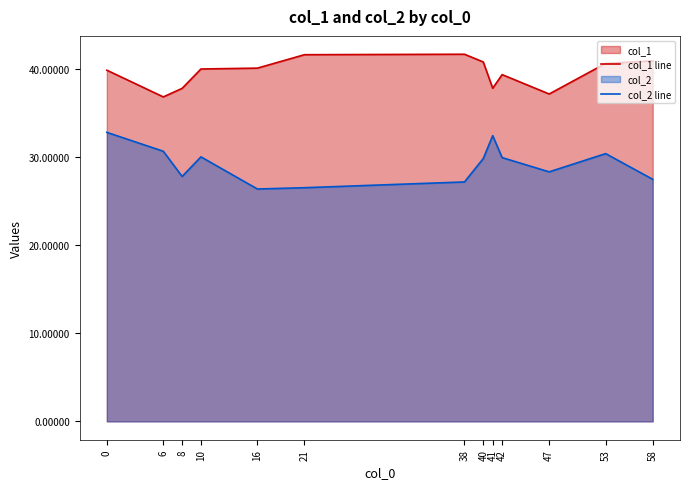

Rank the series by their maximum value, from highest to lowest.

col_1 line, col_2 line